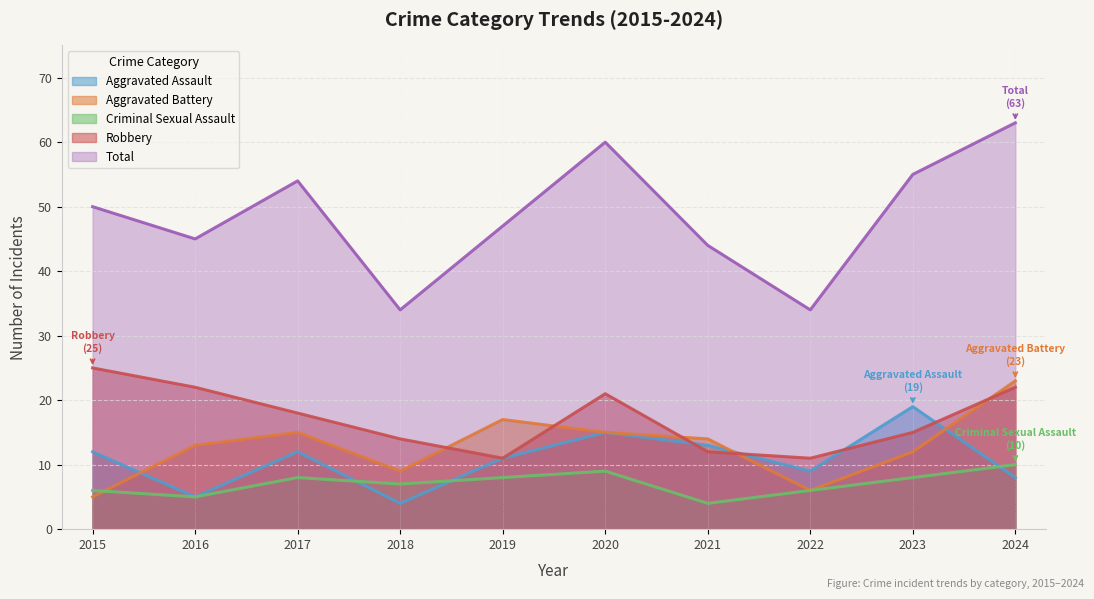

Which series has the largest total across all categories?

Total